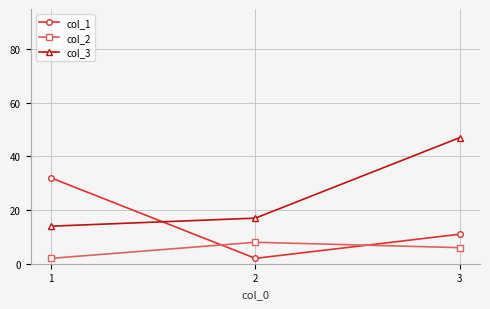

Reading right to left, what are all the values shown in this chart?

col_1: 11	2	32
col_2: 6	8	2
col_3: 47	17	14